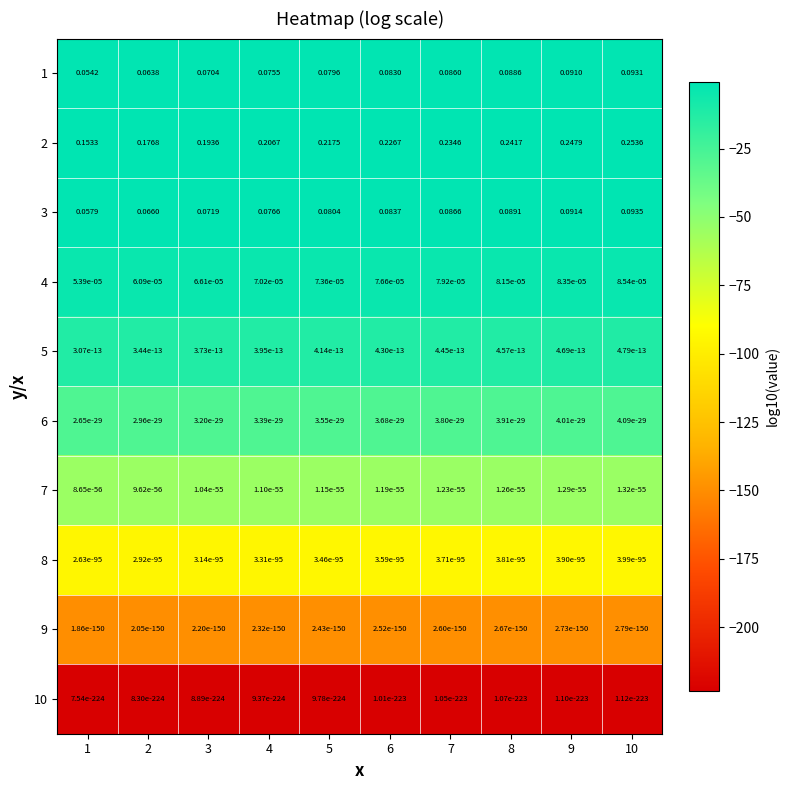

Is the value of 3 at 2 greater than the value of 9 at 2?

Yes